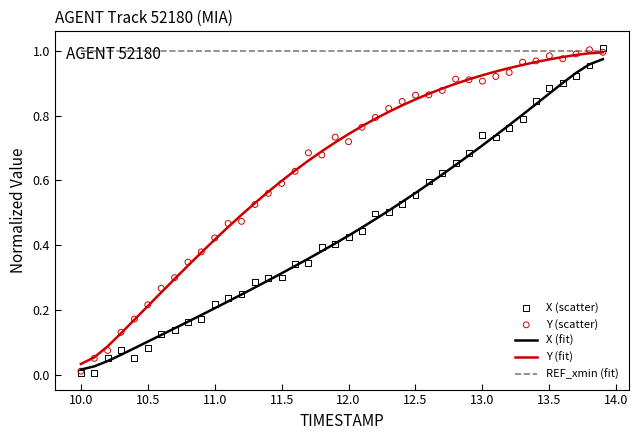

True or false: REF_xmin (fit) and X (fit) intersect in this chart.

False